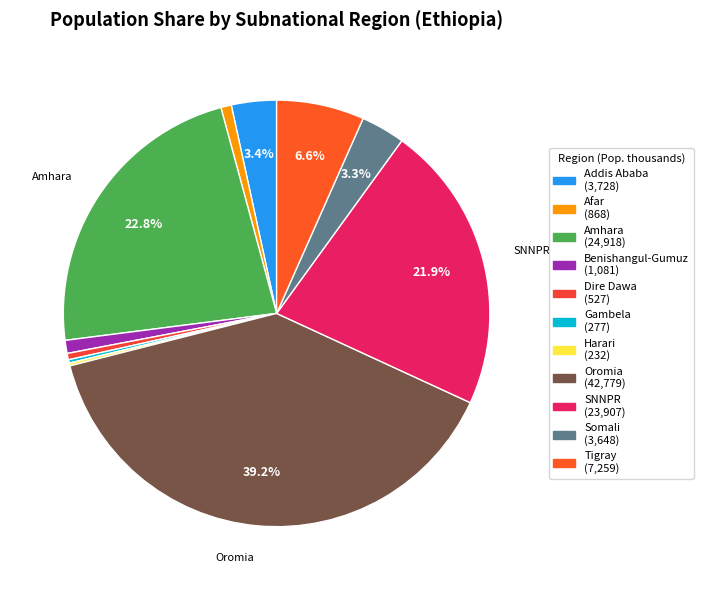

Rank the categories by value from highest to lowest.

Oromia, Amhara, SNNPR, Tigray, Addis Ababa, Somali, Benishangul-Gumuz, Afar, Dire Dawa, Gambela, Harari